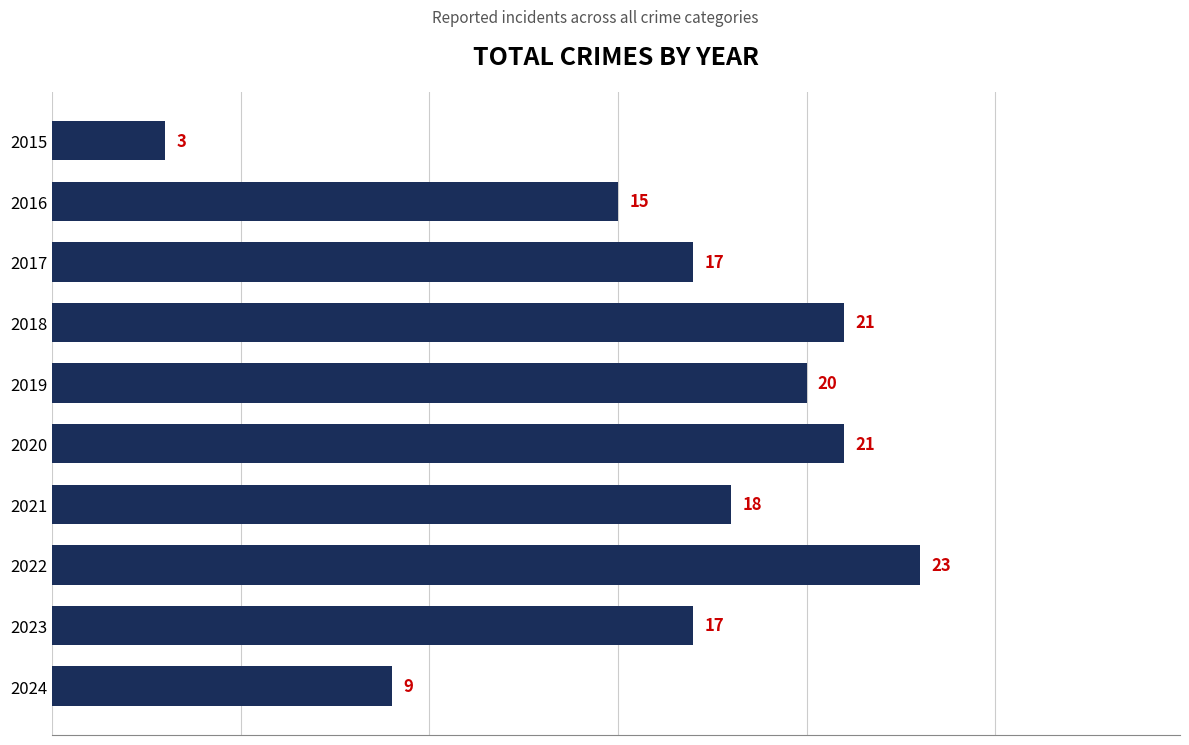

Approximately how many times larger is the value at 2024 compared to 2017?

0.5